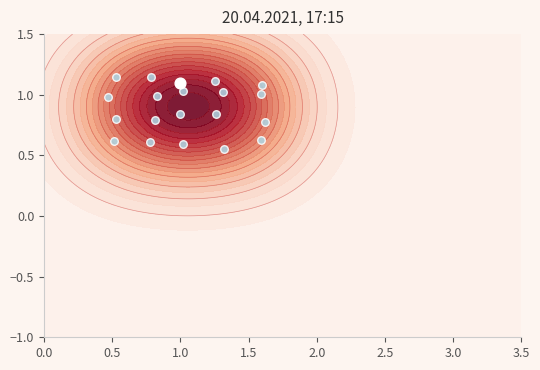

Read the value at 12.

1.0